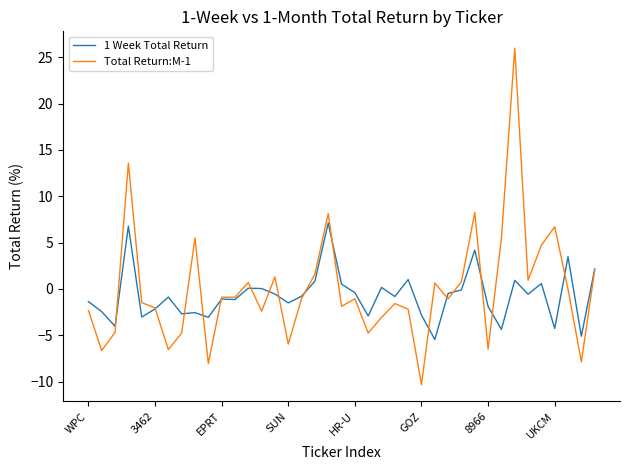

Rank the series by their maximum value, from highest to lowest.

Total Return:M-1, 1 Week Total Return